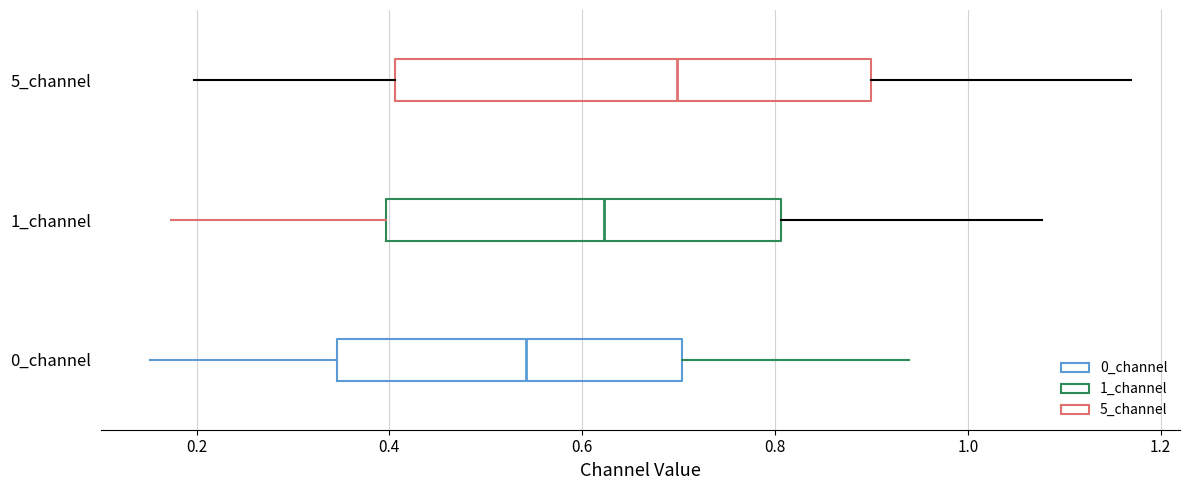

Which box's median line is the furthest to the right?

5_channel